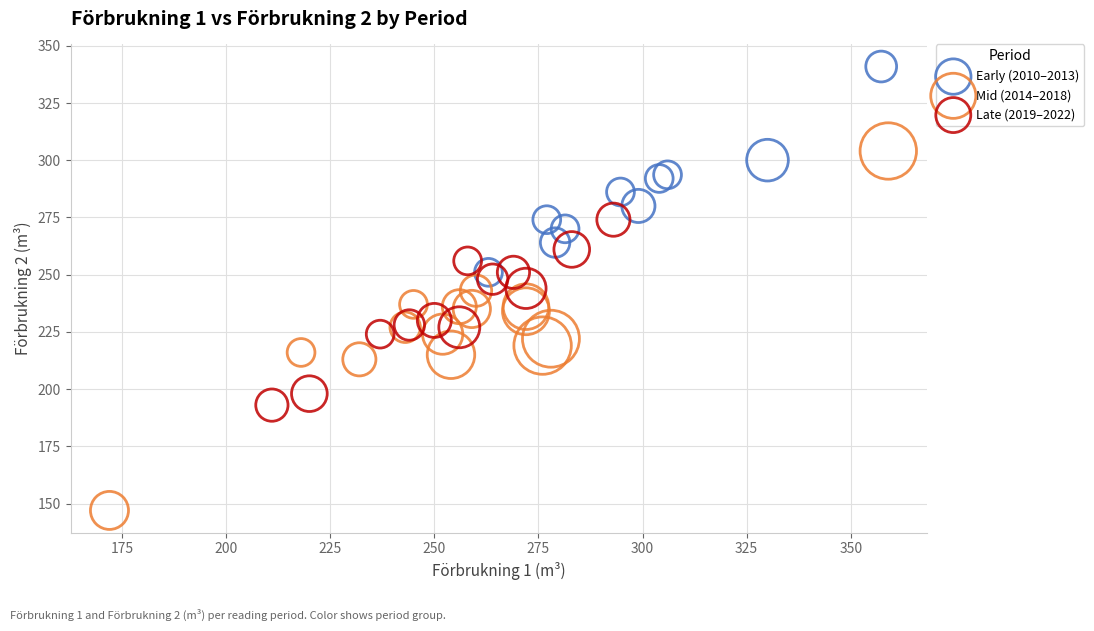

Which series contains the highest Y value?

Early (2010–2013)